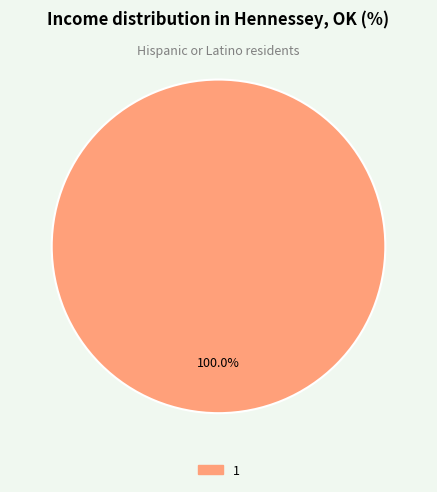

Is there a majority slice in this chart?

Yes